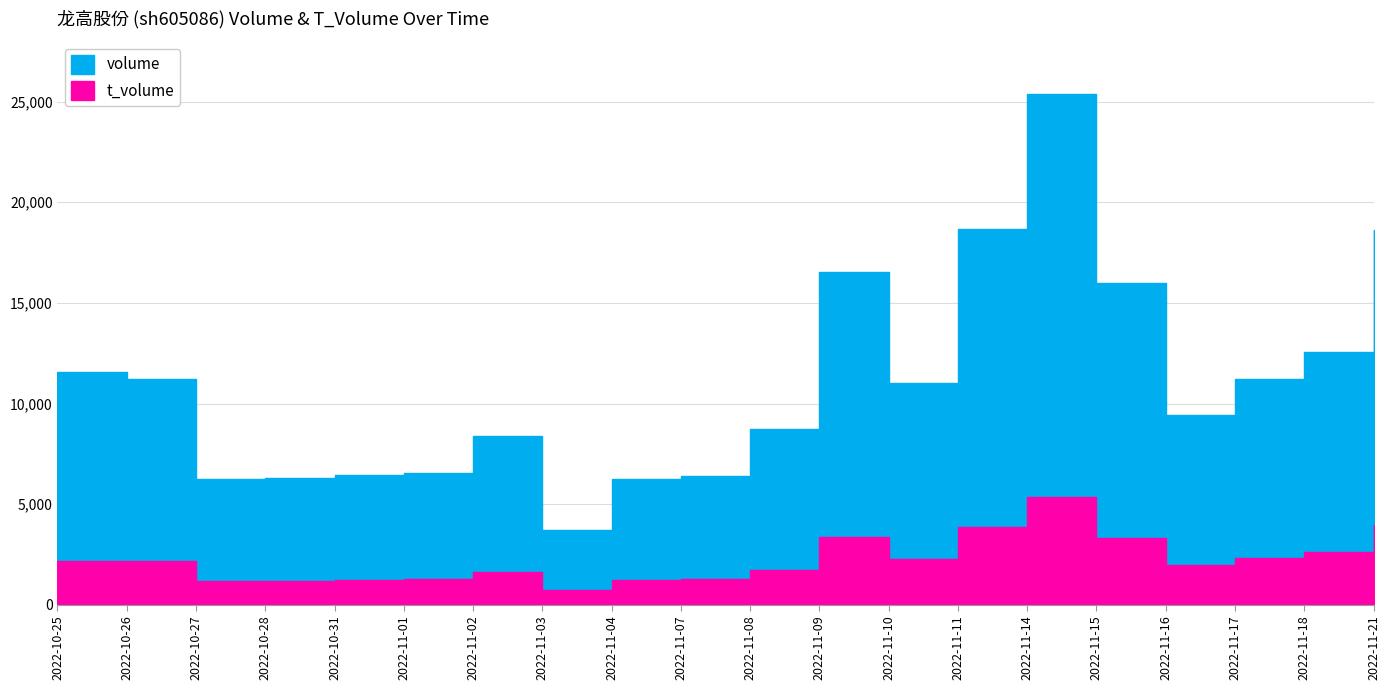

True or false: volume and t_volume cross at least once.

False